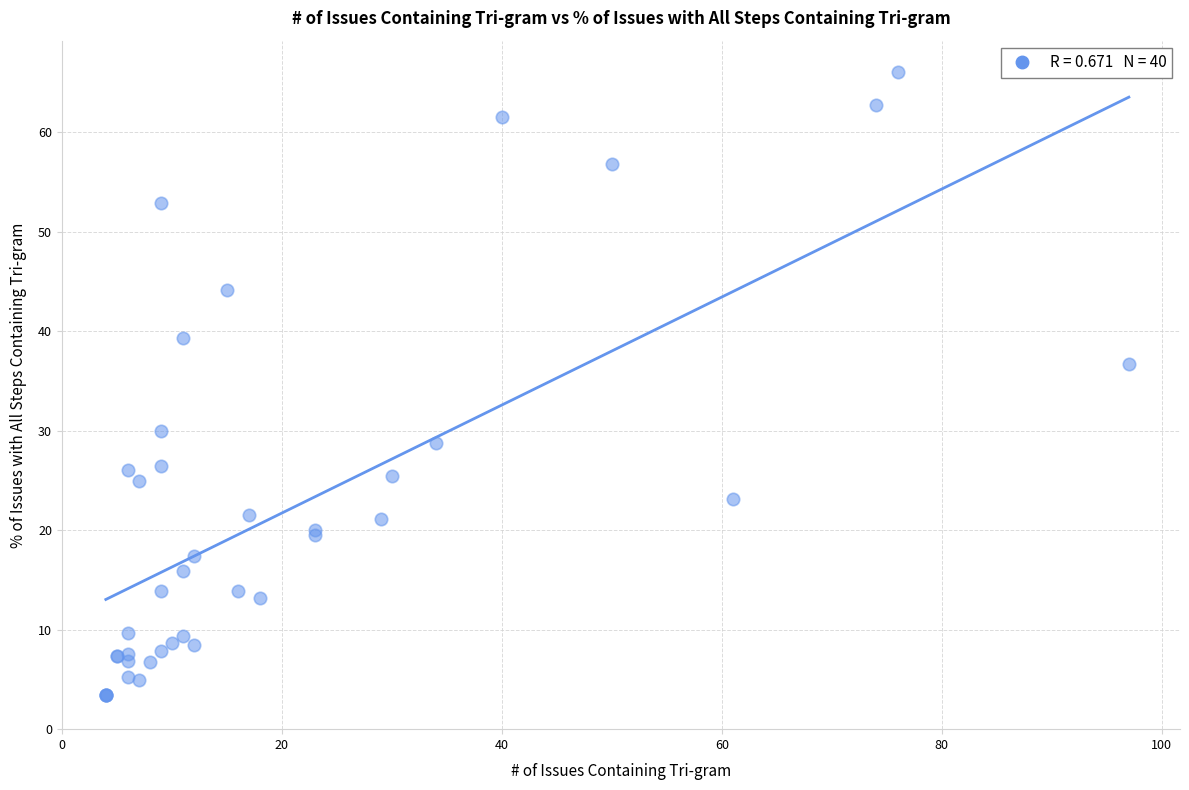

What Y value in the scatter plot is closest to 34?

36.7